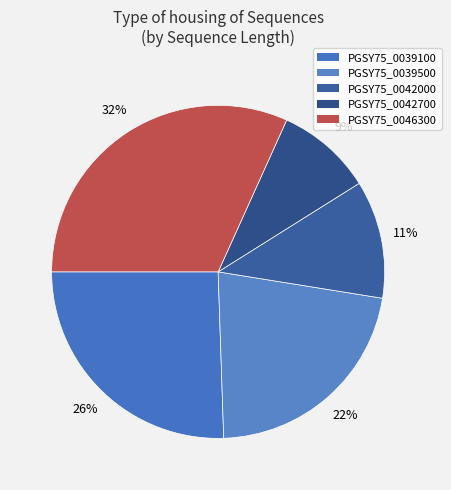

How many segments does this pie chart have?

5